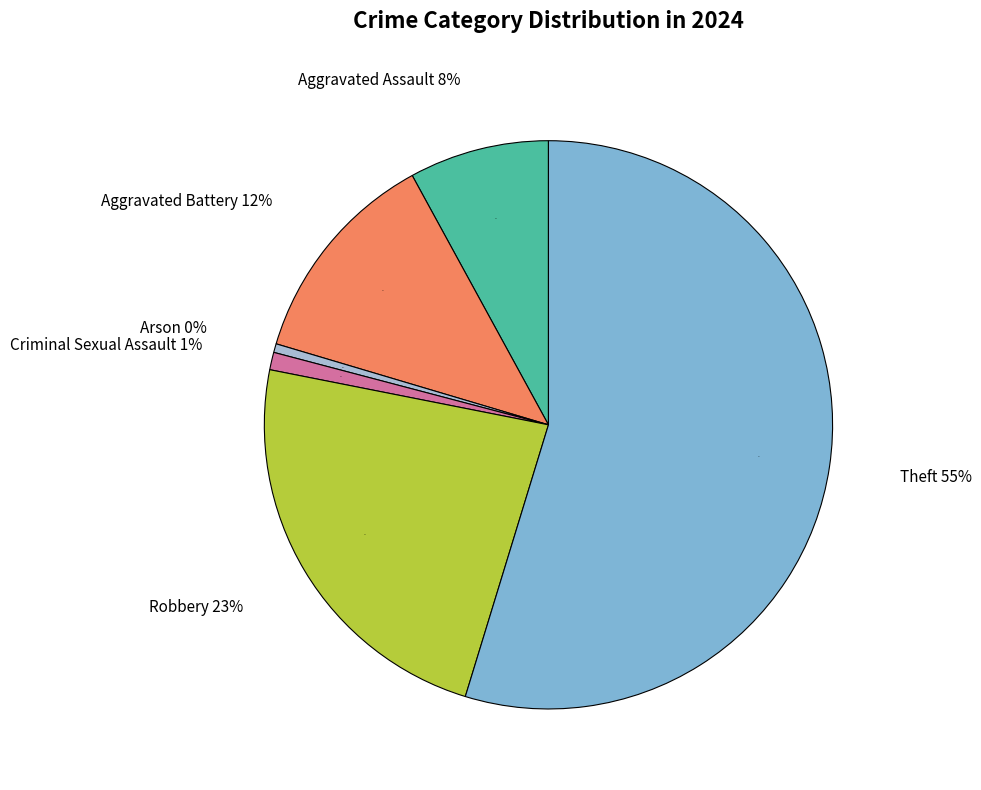

Rank the categories by value from highest to lowest.

Theft, Robbery, Aggravated Battery, Aggravated Assault, Criminal Sexual Assault, Arson